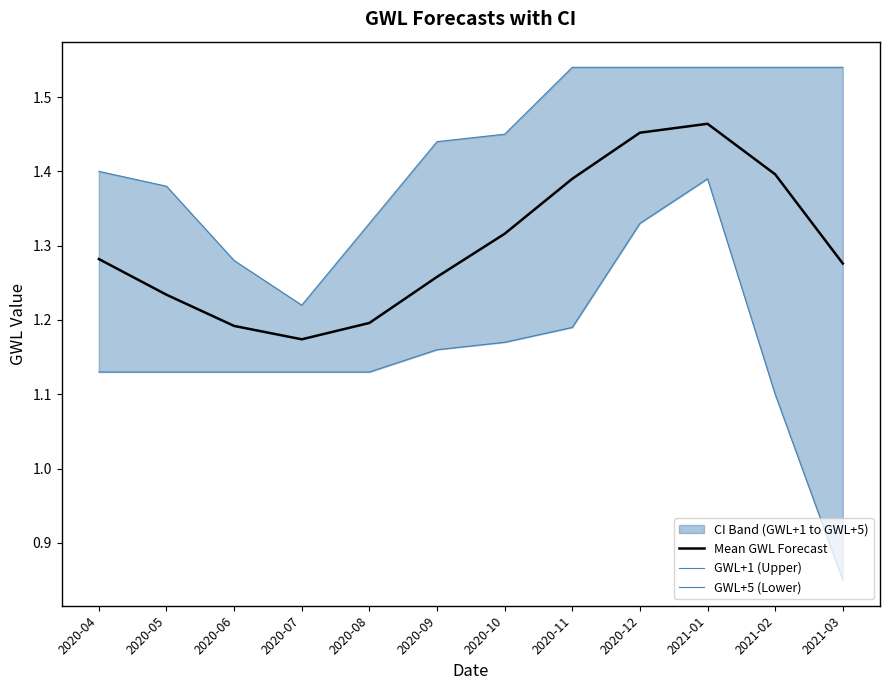

What position from the left is 2020-06?

3